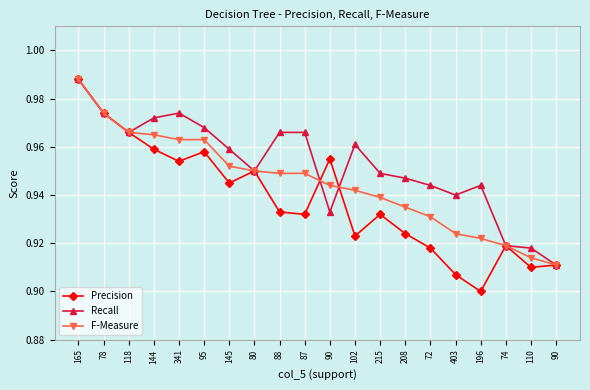

How many lines are shown in the chart?

3